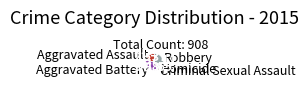

Approximately how many times larger is the value at Homicide compared to Criminal Sexual Assault?

0.3